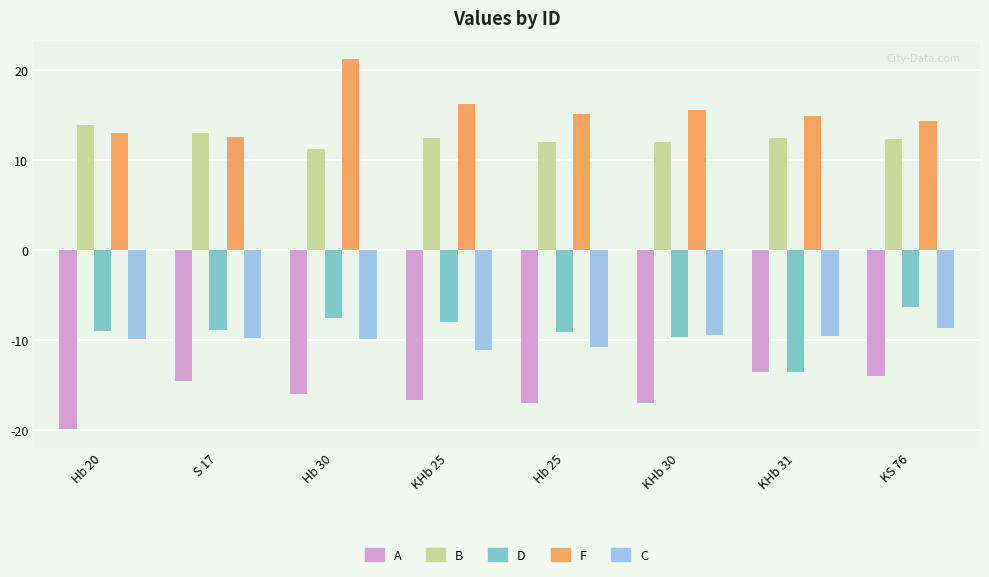

How many data points in F are less than 15?

4